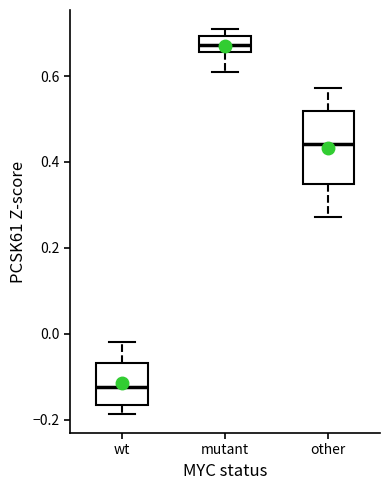

Reading left to right, read every box against the y-axis: the position of its median line, the range the box covers, and the ends of its whiskers. The values are not printed on the chart, so give them approximately, as read against the axis.

wt: median -0.12, box -0.16 to -0.06, whiskers -0.18 to -0.02
mutant: median 0.68, box 0.66 to 0.70, whiskers 0.62 to 0.70 (just above the box's upper edge)
other: median 0.44, box 0.34 to 0.52, whiskers 0.28 to 0.58